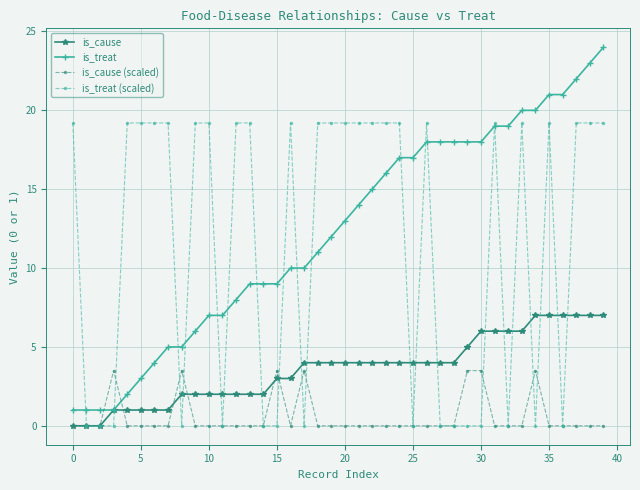

Rank the series by their maximum value, from lowest to highest.

is_cause (scaled), is_cause, is_treat (scaled), is_treat